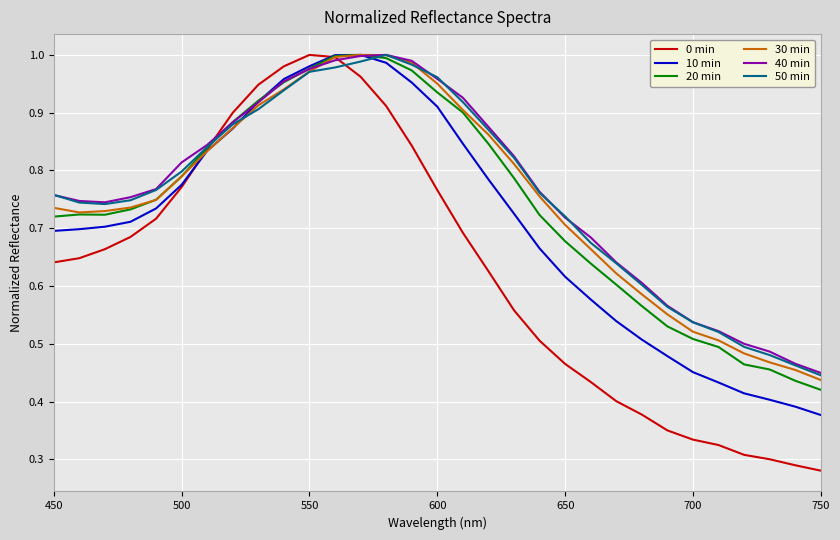

How many series are shown in this chart?

6